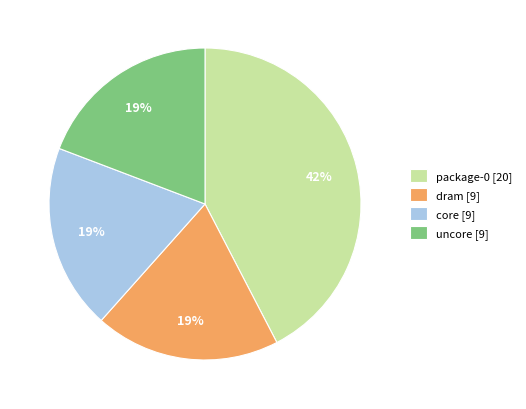

Approximately how many times larger is the value at core [9] compared to uncore [9]?

1.0